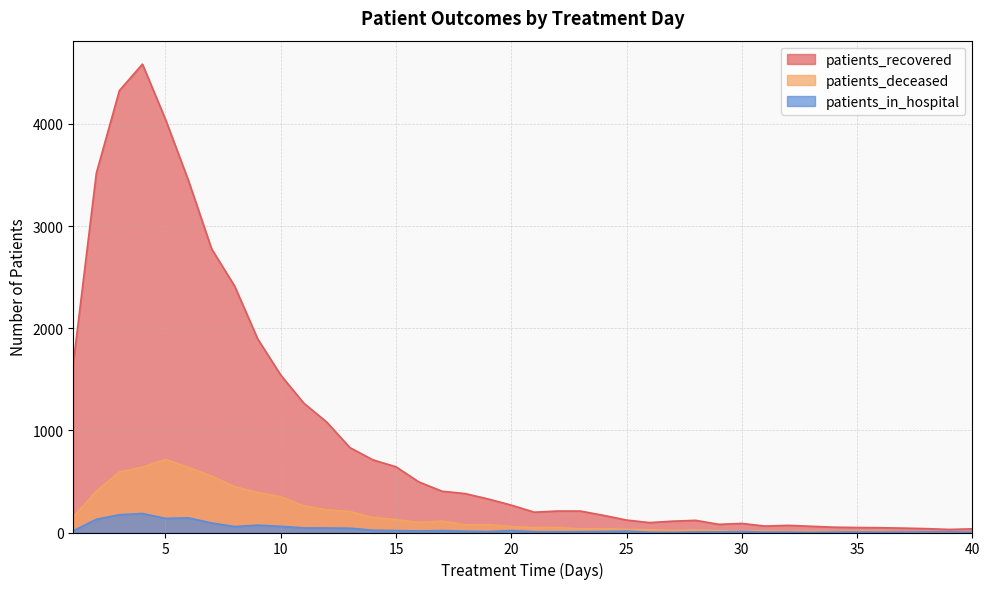

Reading right to left, what are all the values shown in this chart?

patients_recovered: 36	30	38	43	47	49	52	61	70	63	89	80	119	111	97	122	168	210	210	199	268	328	381	404	494	643	711	831	1080	1266	1541	1895	2412	2777	3443	4044	4585	4326	3518	1656
patients_deceased: 6	5	5	4	13	13	10	15	11	16	15	18	25	19	27	31	37	35	49	48	58	77	76	111	98	127	147	205	222	261	351	392	449	553	637	716	640	593	405	153
patients_in_hospital: 3	6	6	4	4	5	4	2	4	4	9	6	5	2	3	13	10	8	7	8	19	9	13	19	15	19	22	42	44	45	60	72	58	93	143	138	186	174	129	17